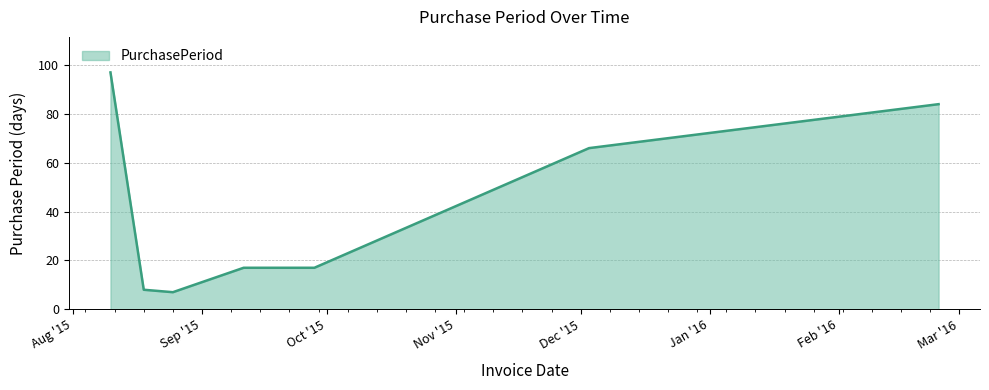

What is the average value?

42